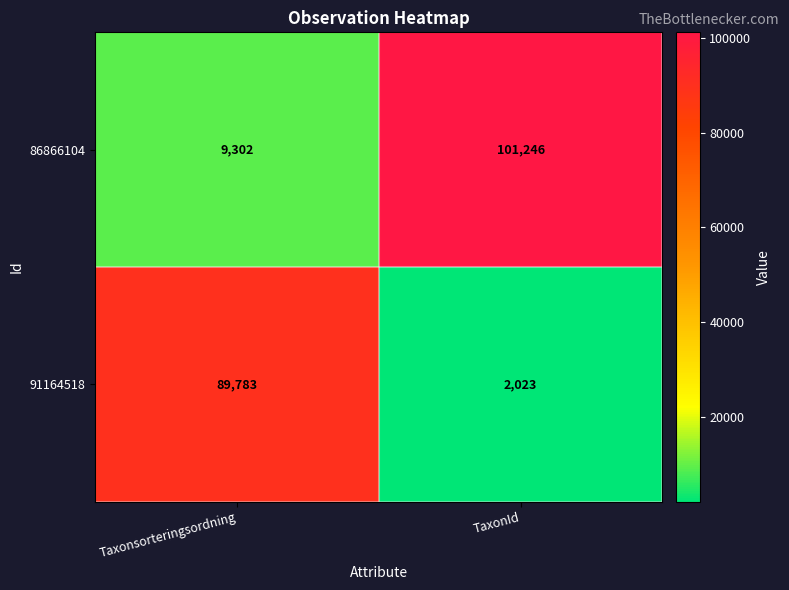

Reading left to right, list all the values displayed in this chart.

86866104: 9302	101246
91164518: 89783	2023